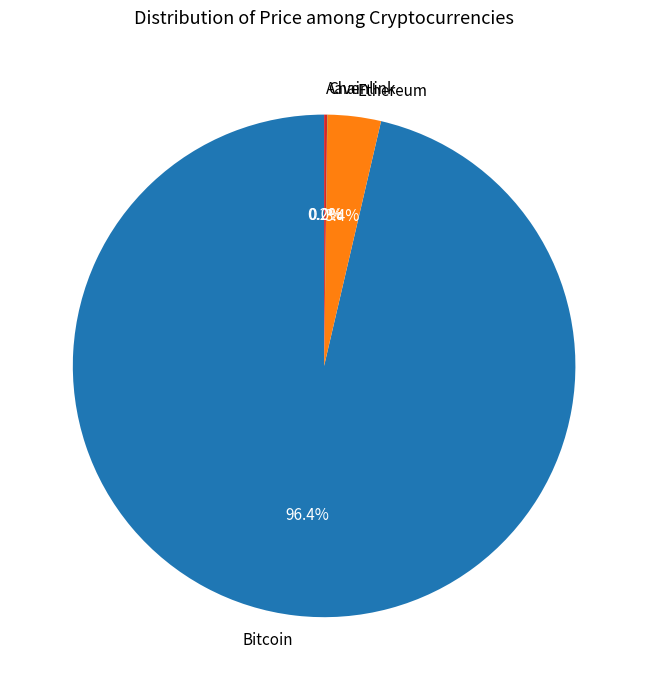

Which category has the biggest portion of the pie?

Bitcoin